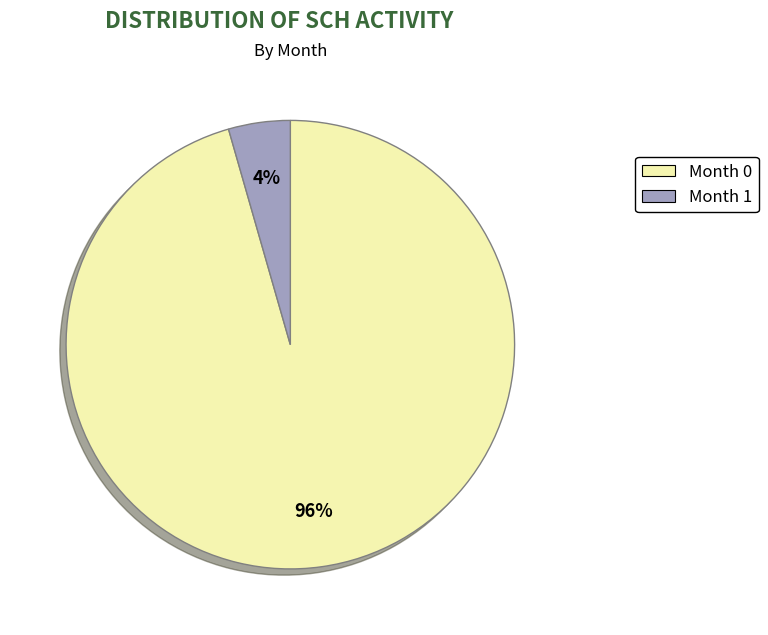

What is the smallest slice in the pie chart?

Month 1